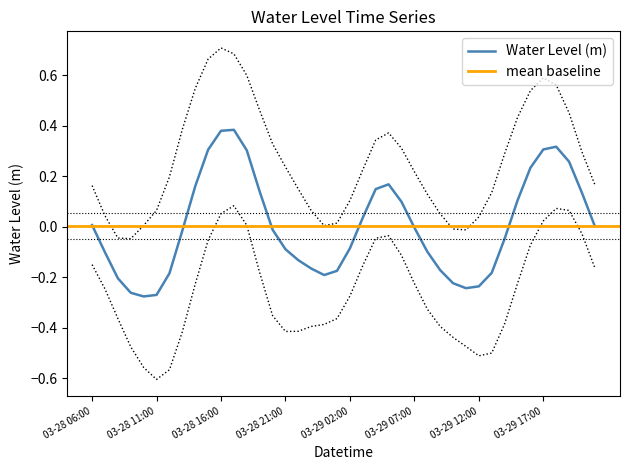

What is the change in value from 2023-03-29 09:00 to 2023-03-29 10:00?

-0.1